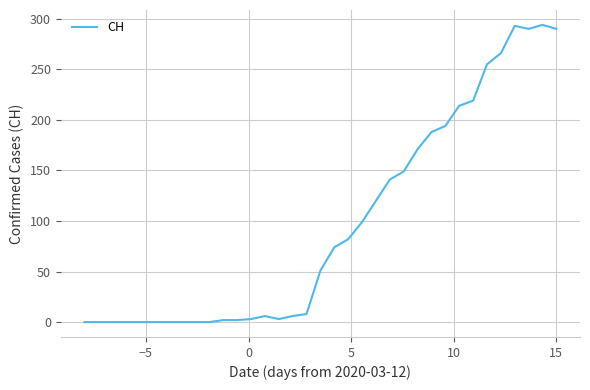

What is the maximum value shown in the chart?

294